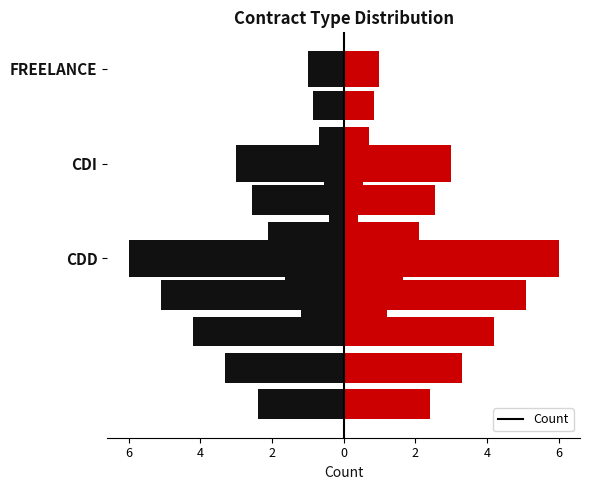

What value does the Count series have at FREELANCE?

1